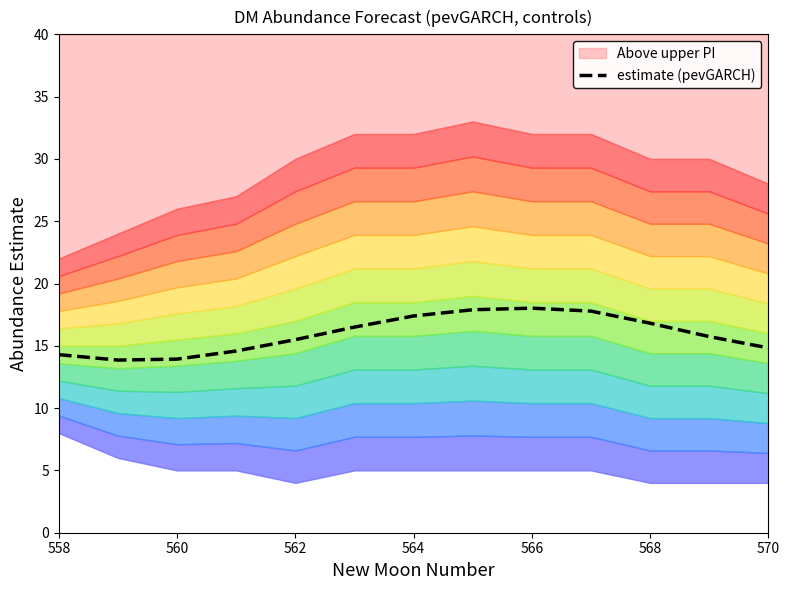

How many points are lower than both their immediate neighbors (excluding endpoints)?

1